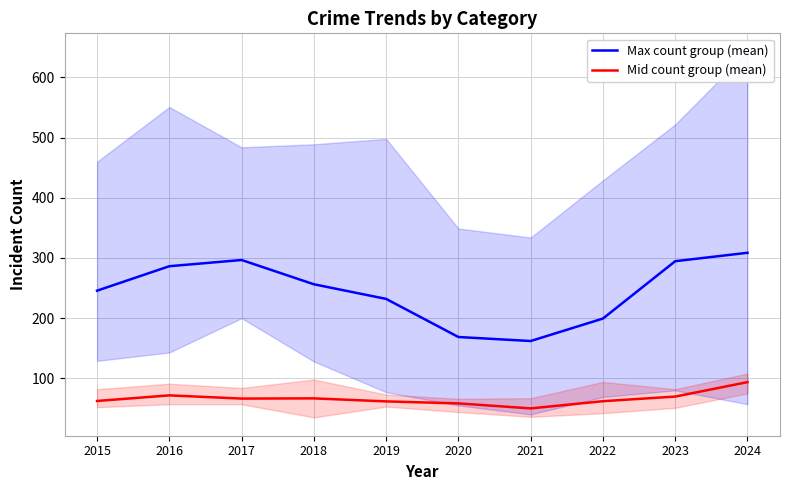

Count the number of data series in this chart.

2